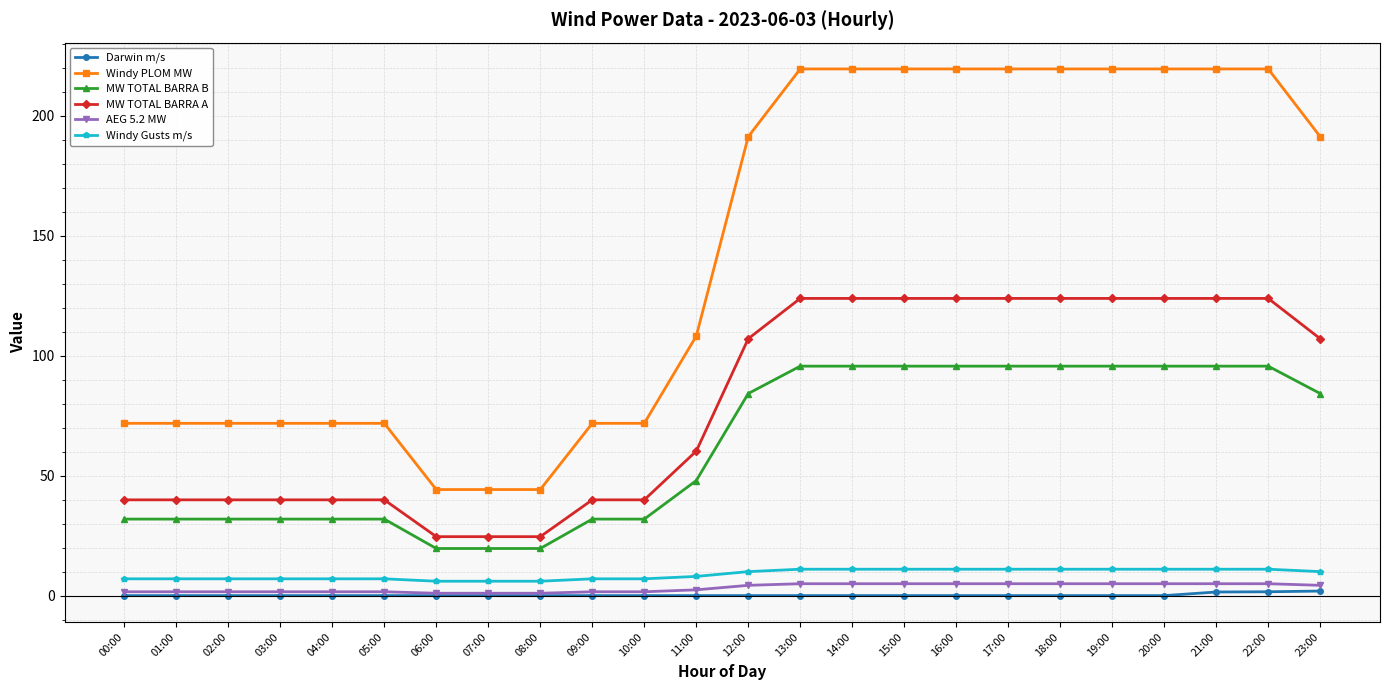

At which label does MW TOTAL BARRA B first exceed 84?

12:00